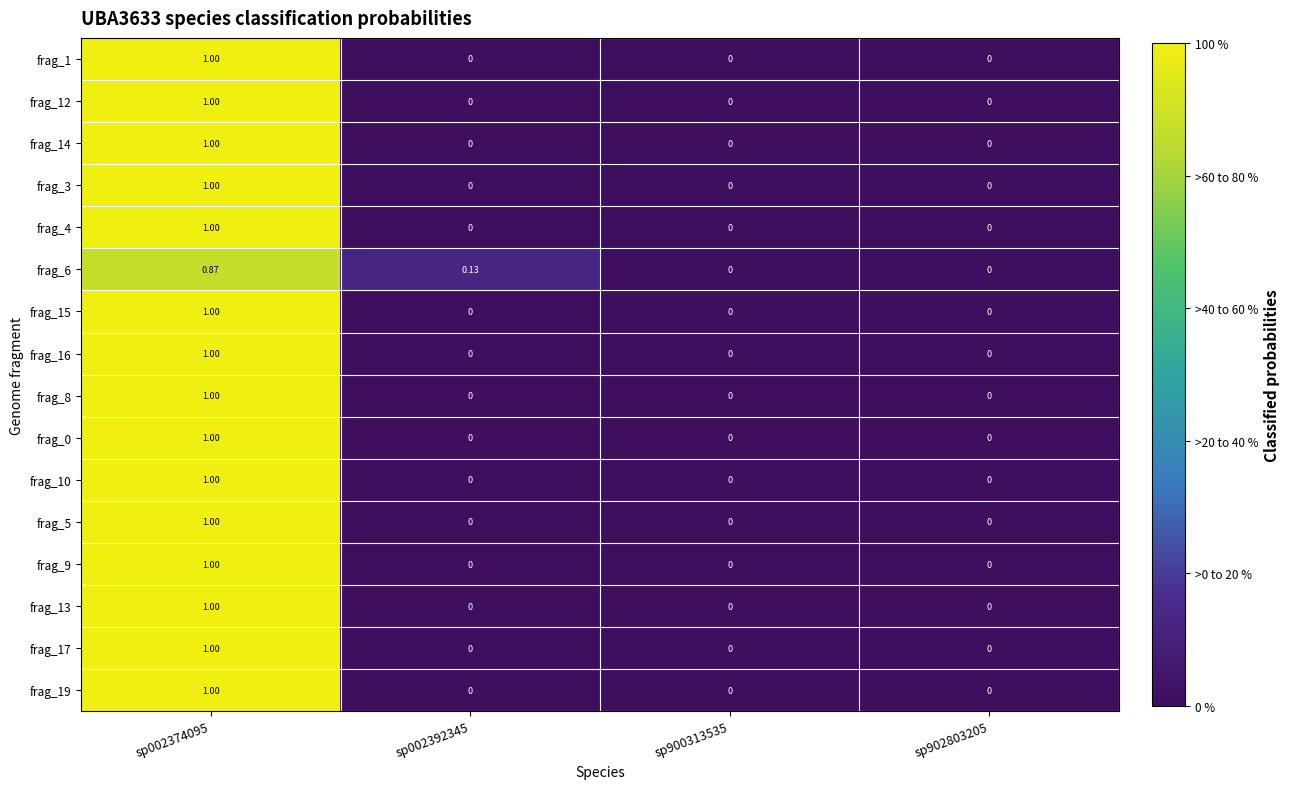

Is the value of frag_13 at sp900313535 greater than the value of frag_16 at sp002374095?

No